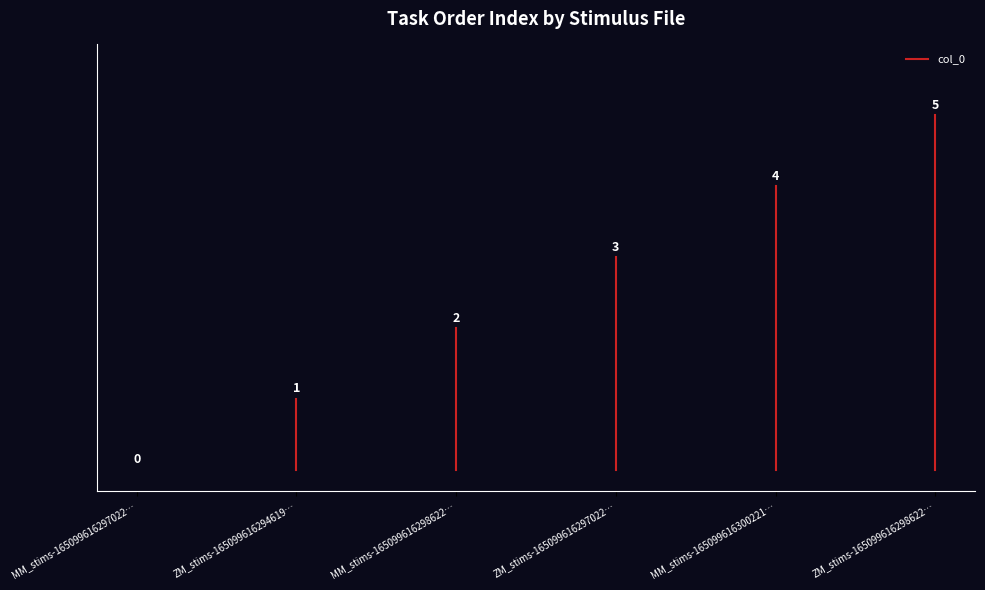

Reading left to right, list all the values displayed in this chart.

MM_stims-1650996162970221.csv=0	ZM_stims-16509961629461992.csv=1	MM_stims-1650996162986222.csv=2	ZM_stims-1650996162970221.csv=3	MM_stims-16509961630022187.csv=4	ZM_stims-1650996162986222.csv=5